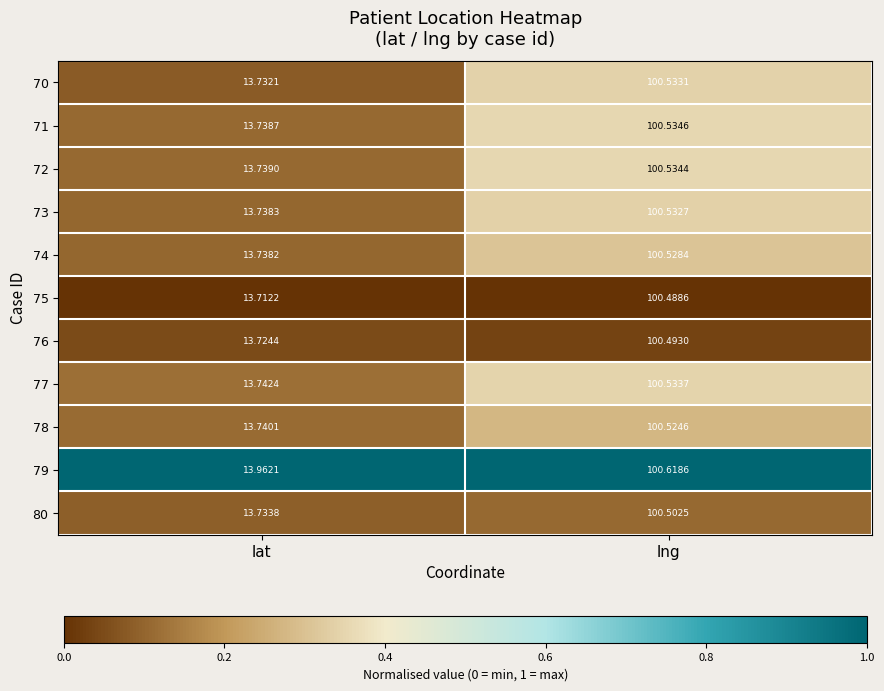

What is the difference between the highest and lowest values at lat?

0.2